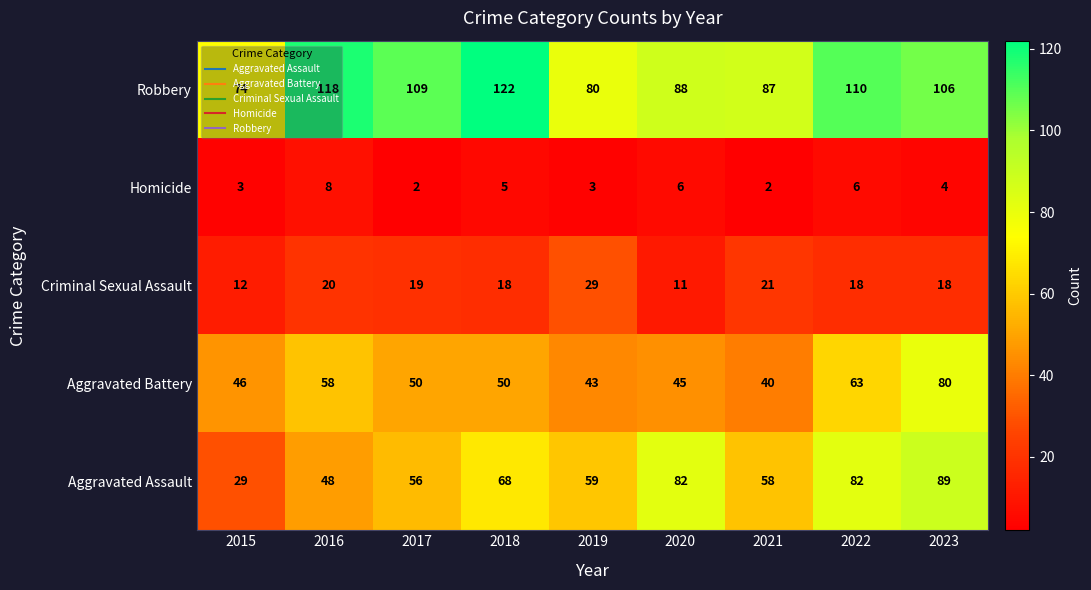

What is the difference between the Aggravated Battery values at 2019 and 2018?

7